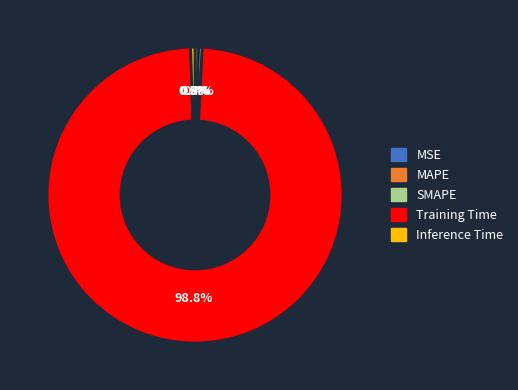

Does any single category account for the majority?

Yes